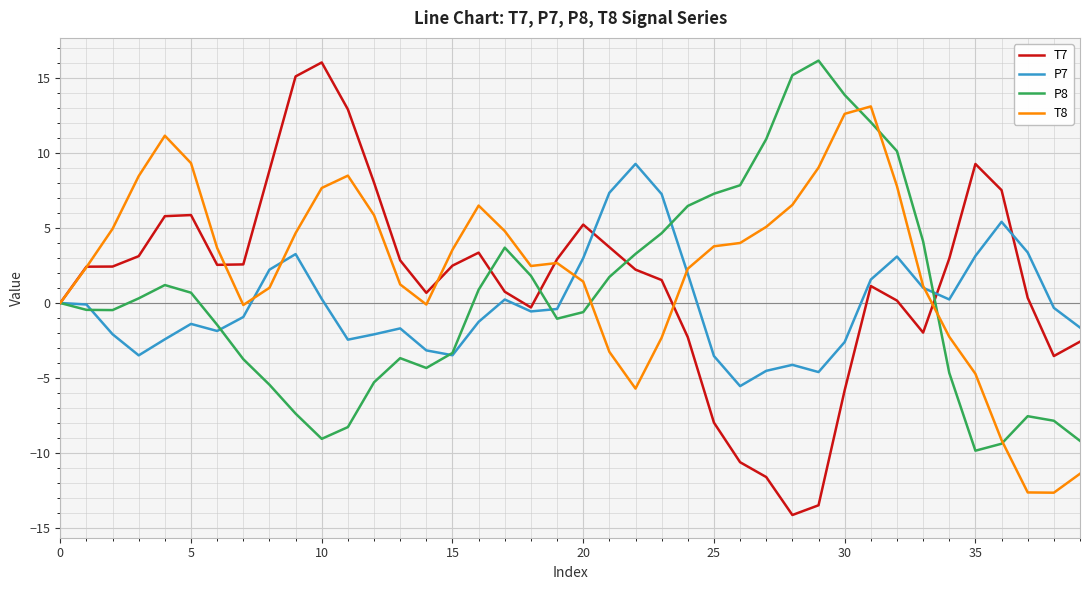

Which series has the widest spread of values?

T7